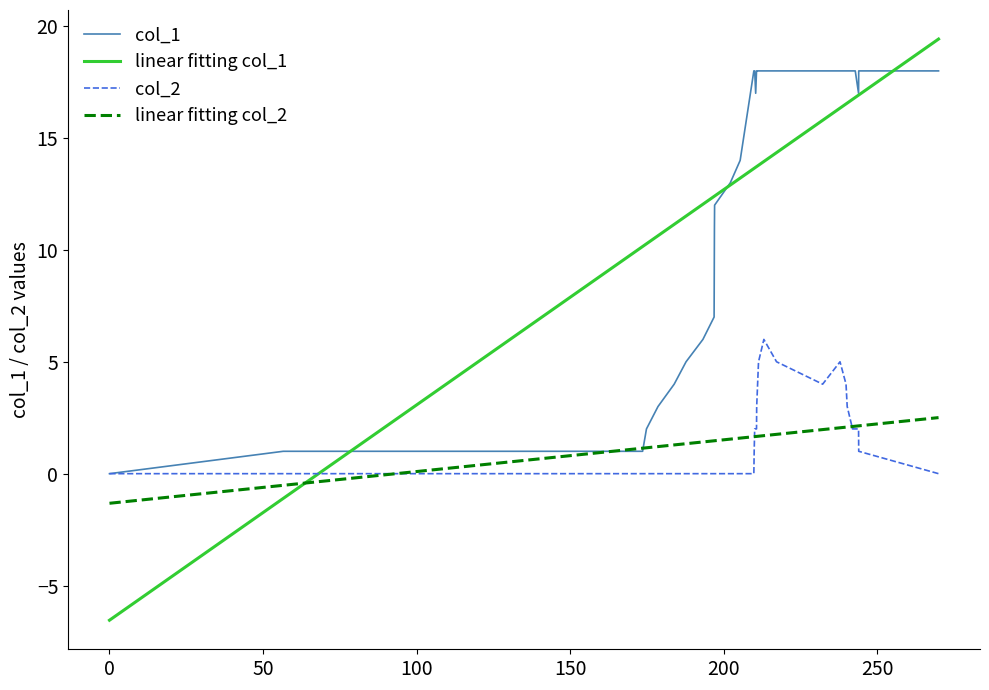

True or false: linear fitting col_2 and linear fitting col_1 intersect in this chart.

True